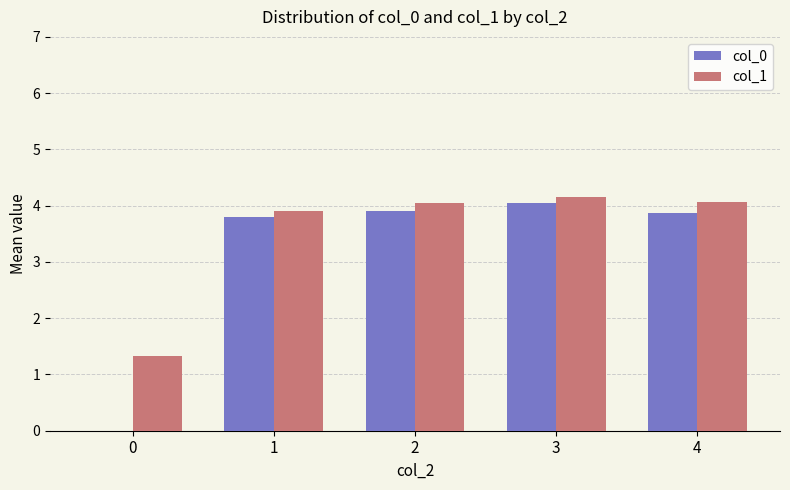

Reading left to right, extract all data points from this chart.

col_0: 0.0	3.8	3.9	4.1	3.9
col_1: 1.3	3.9	4.1	4.1	4.1